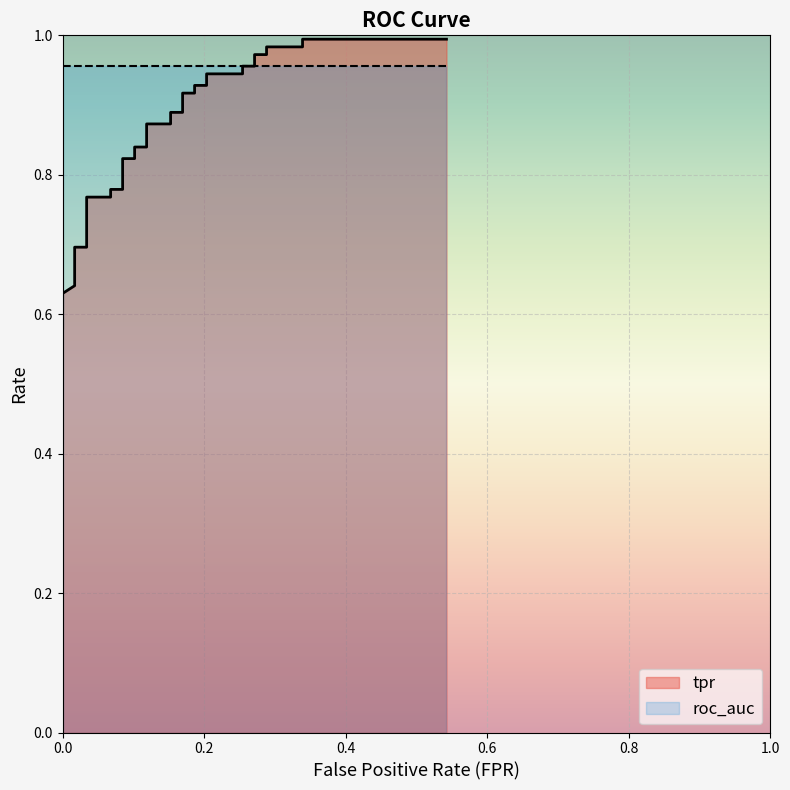

What is the value of the 25th point from the left?

0.9